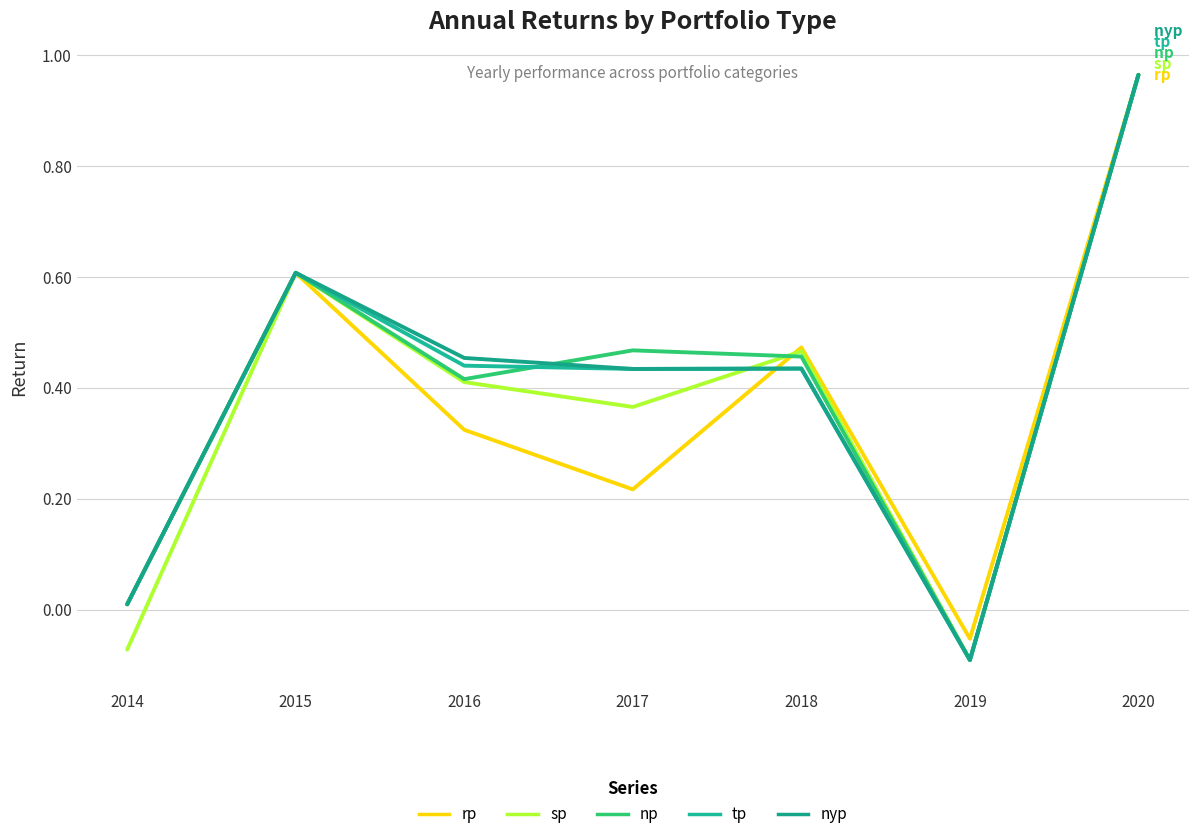

Which series has the largest total across all categories?

np